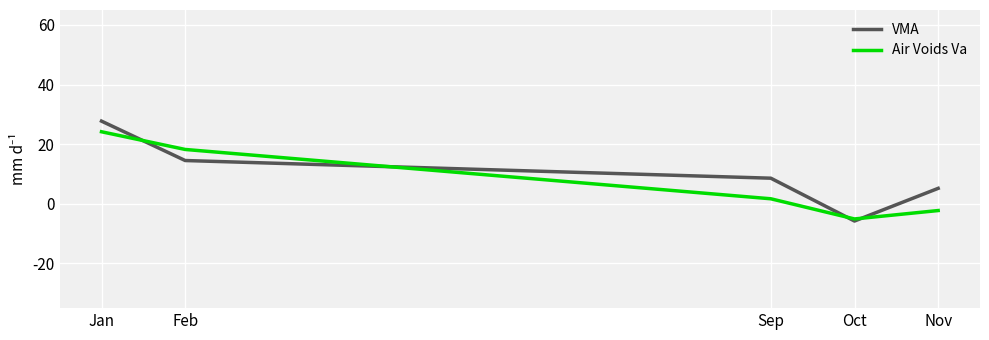

What are all the series names shown in the legend?

VMA, Air Voids Va